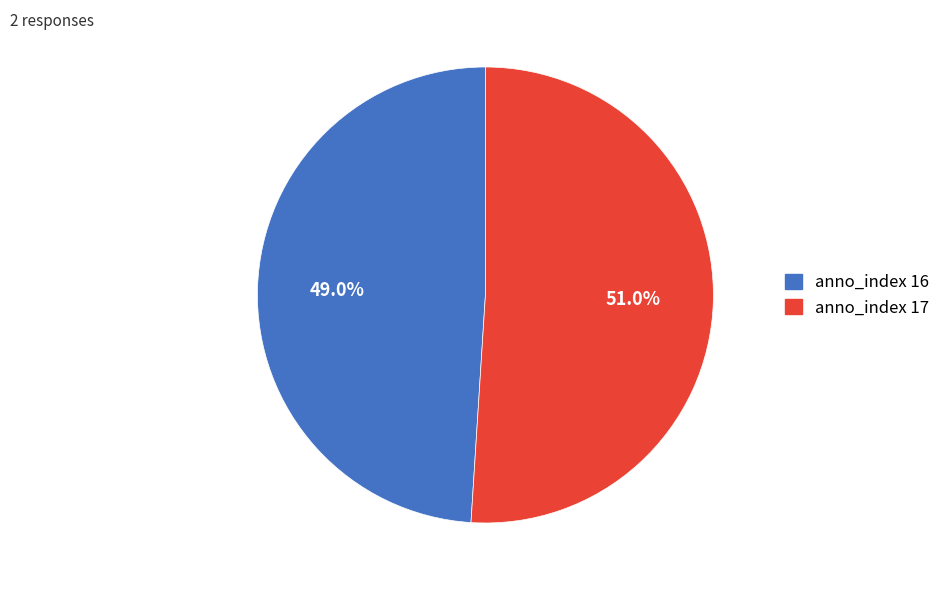

Is there a majority slice in this chart?

Yes